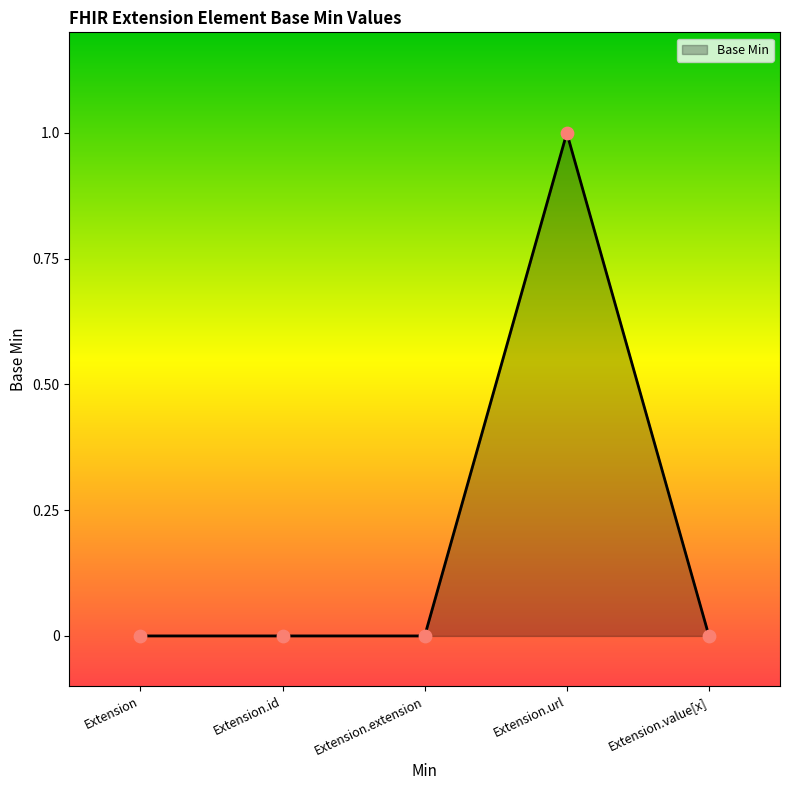

Which has a higher value, Extension.url or Extension?

Extension.url